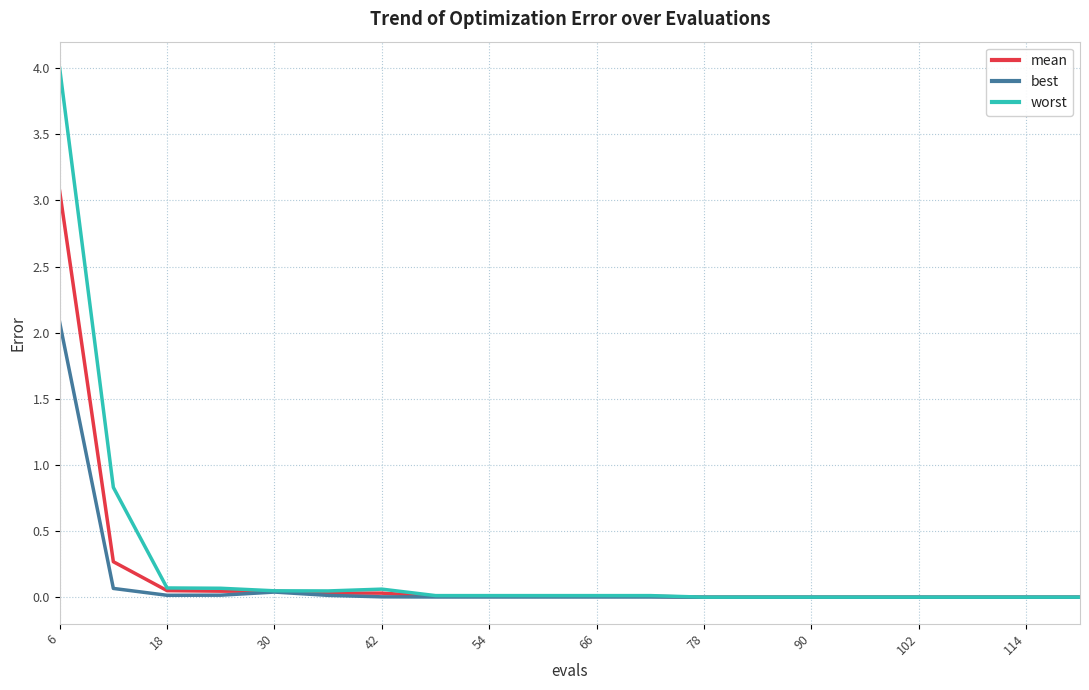

Which series has the widest spread of values?

worst